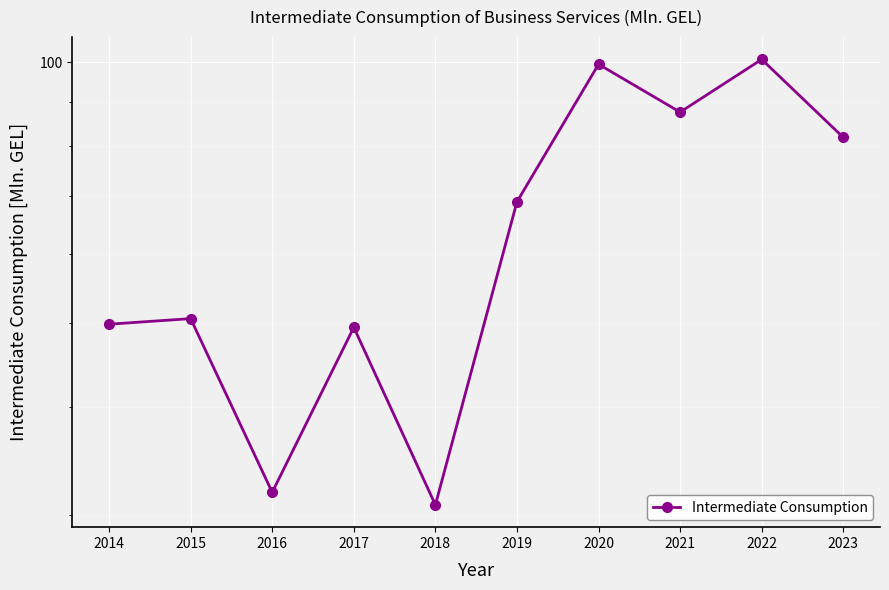

How many data points are above 69?

4